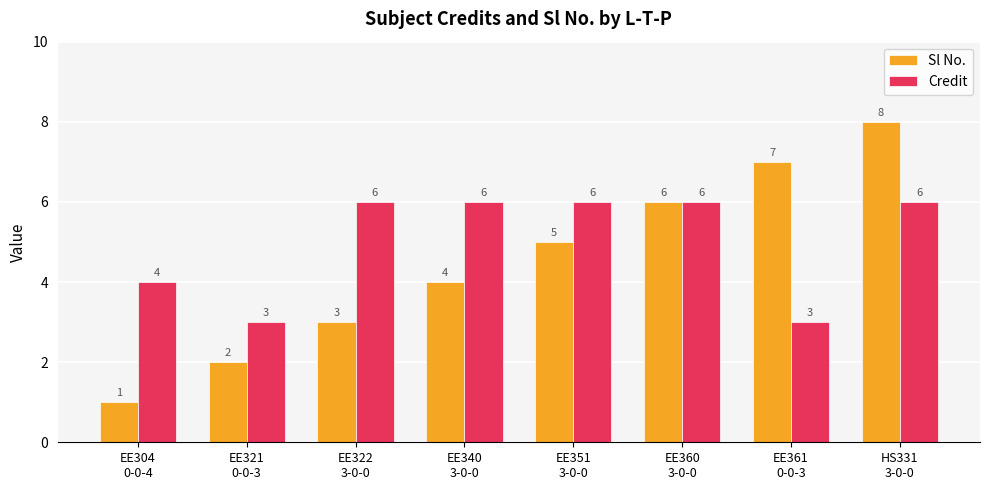

What is the value of the Sl No. bar at the 1st from the left?

1